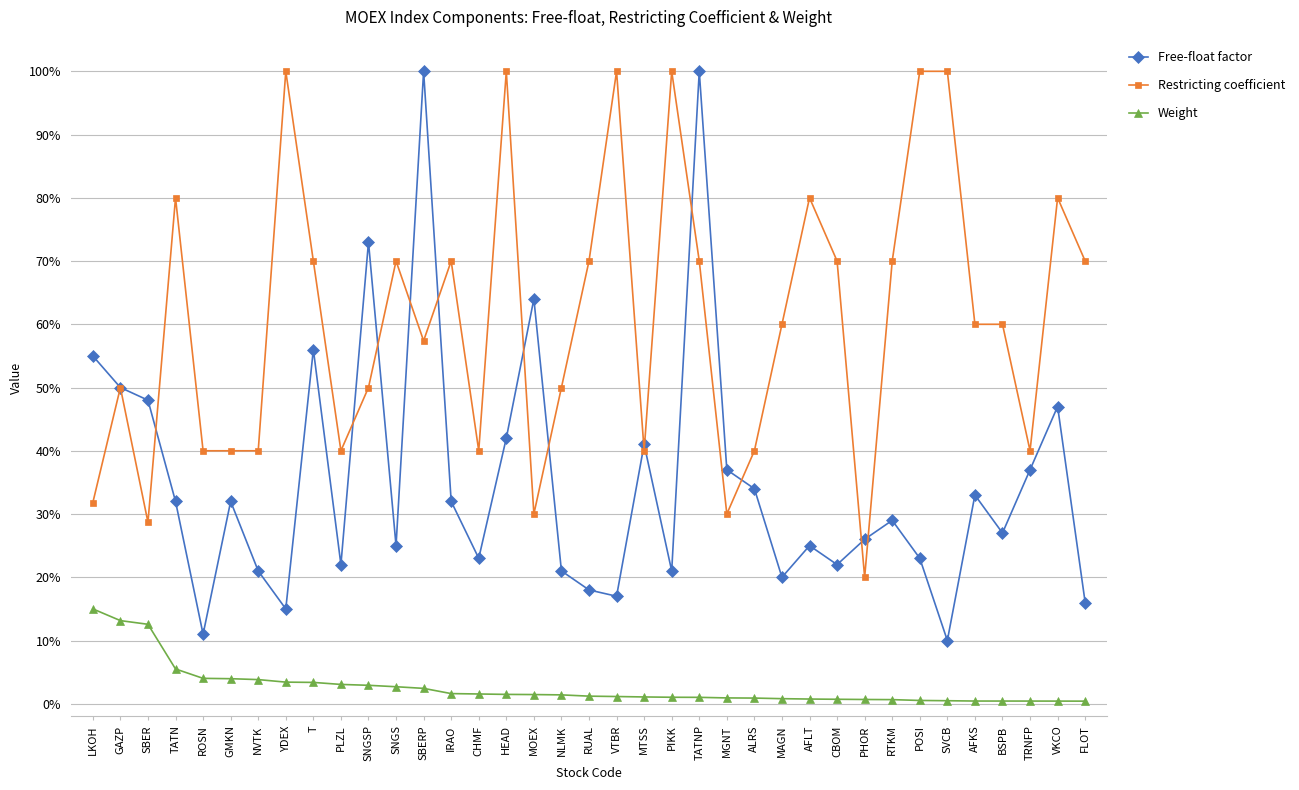

Reading left to right, extract all data points from this chart.

Free-float factor: 0.6	0.5	0.5	0.3	0.1	0.3	0.2	0.1	0.6	0.2	0.7	0.2	1.0	0.3	0.2	0.4	0.6	0.2	0.2	0.2	0.4	0.2	1.0	0.4	0.3	0.2	0.2	0.2	0.3	0.3	0.2	0.1	0.3	0.3	0.4	0.5	0.2
Restricting coefficient: 0.3	0.5	0.3	0.8	0.4	0.4	0.4	1.0	0.7	0.4	0.5	0.7	0.6	0.7	0.4	1.0	0.3	0.5	0.7	1.0	0.4	1.0	0.7	0.3	0.4	0.6	0.8	0.7	0.2	0.7	1.0	1.0	0.6	0.6	0.4	0.8	0.7
Weight: 0.1	0.1	0.1	0.1	0.0	0.0	0.0	0.0	0.0	0.0	0.0	0.0	0.0	0.0	0.0	0.0	0.0	0.0	0.0	0.0	0.0	0.0	0.0	0.0	0.0	0.0	0.0	0.0	0.0	0.0	0.0	0.0	0.0	0.0	0.0	0.0	0.0